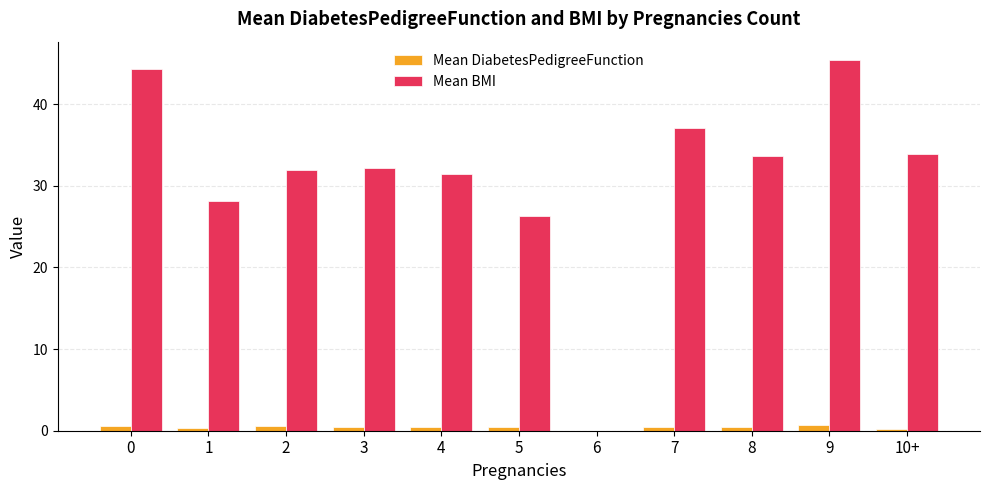

Which series has the largest total across all categories?

Mean BMI